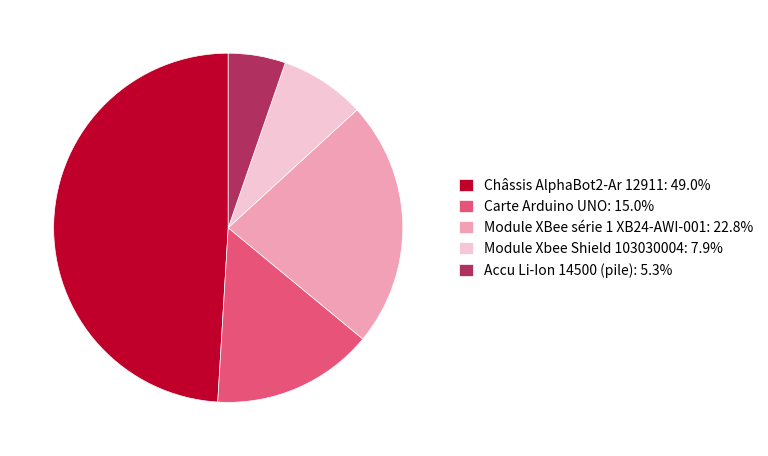

What is the ratio of the value at Module XBee série 1 XB24-AWI-001: 22.8% to the value at Accu Li-Ion 14500 (pile): 5.3%?

4.3